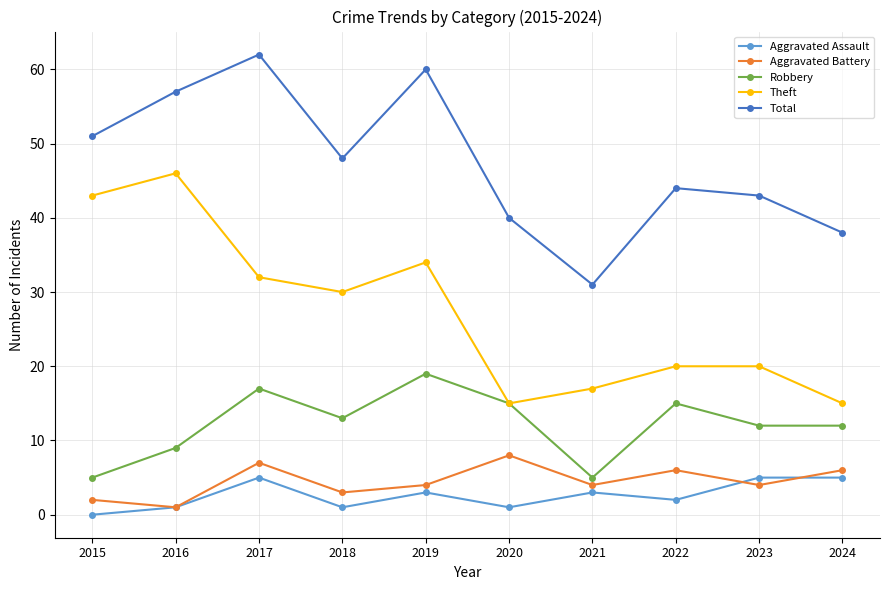

What is the value of the Robbery point at the 1st from the left?

5